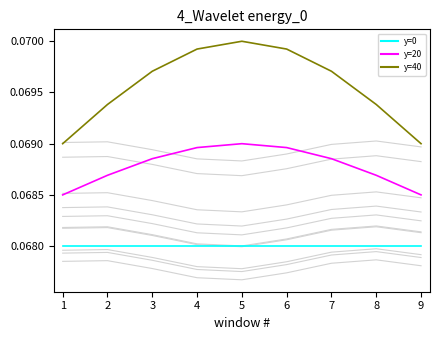

What are all the series names shown in the legend?

y=0, y=20, y=40